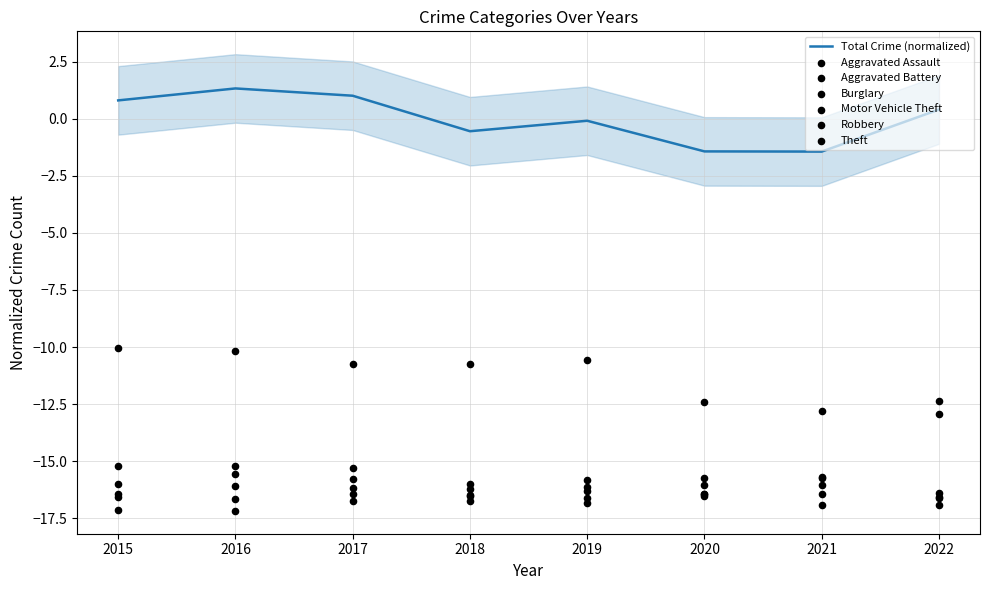

At which category is the sum across all series the highest?

2016